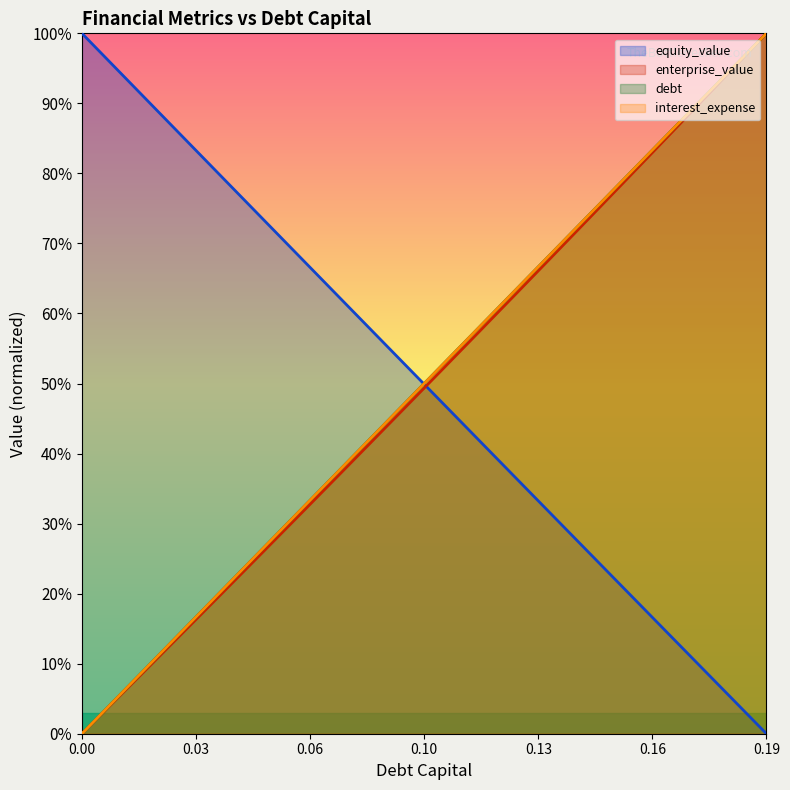

How many values in the equity_value series are below 52?

10